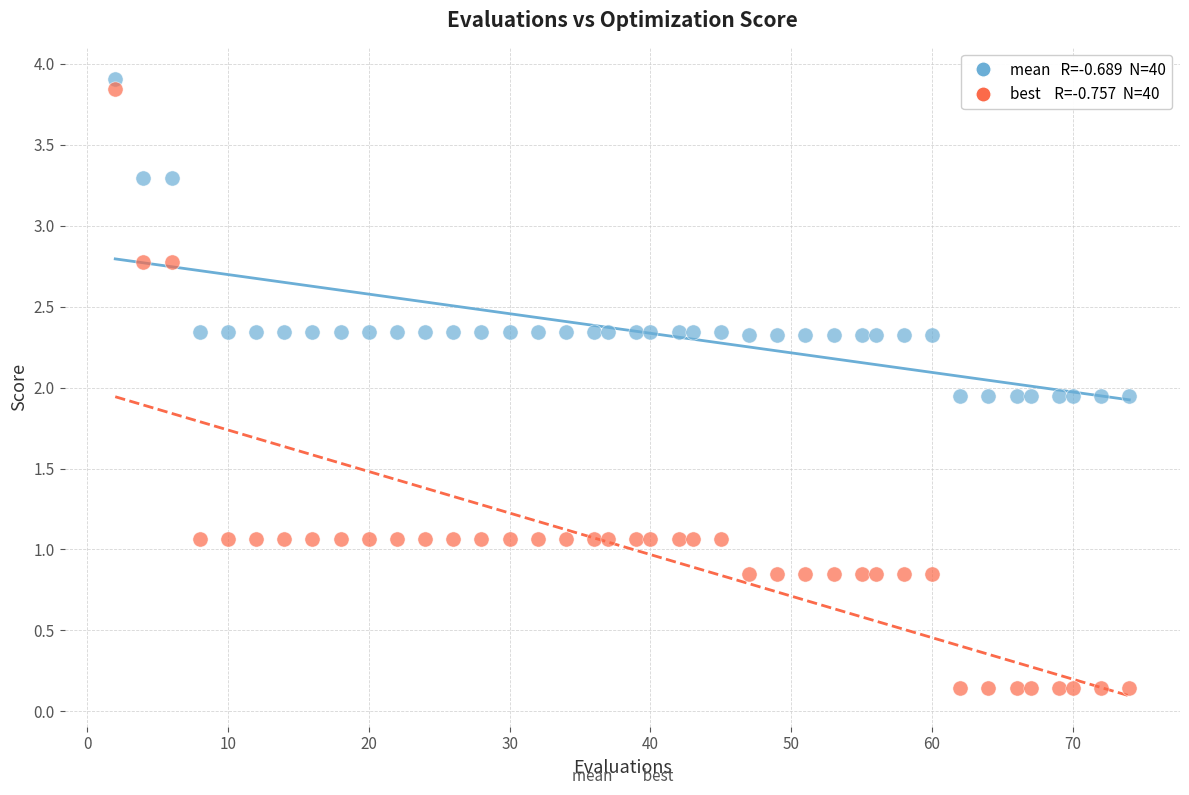

Across all data points, what is the range of X values (max minus min)?

72.0